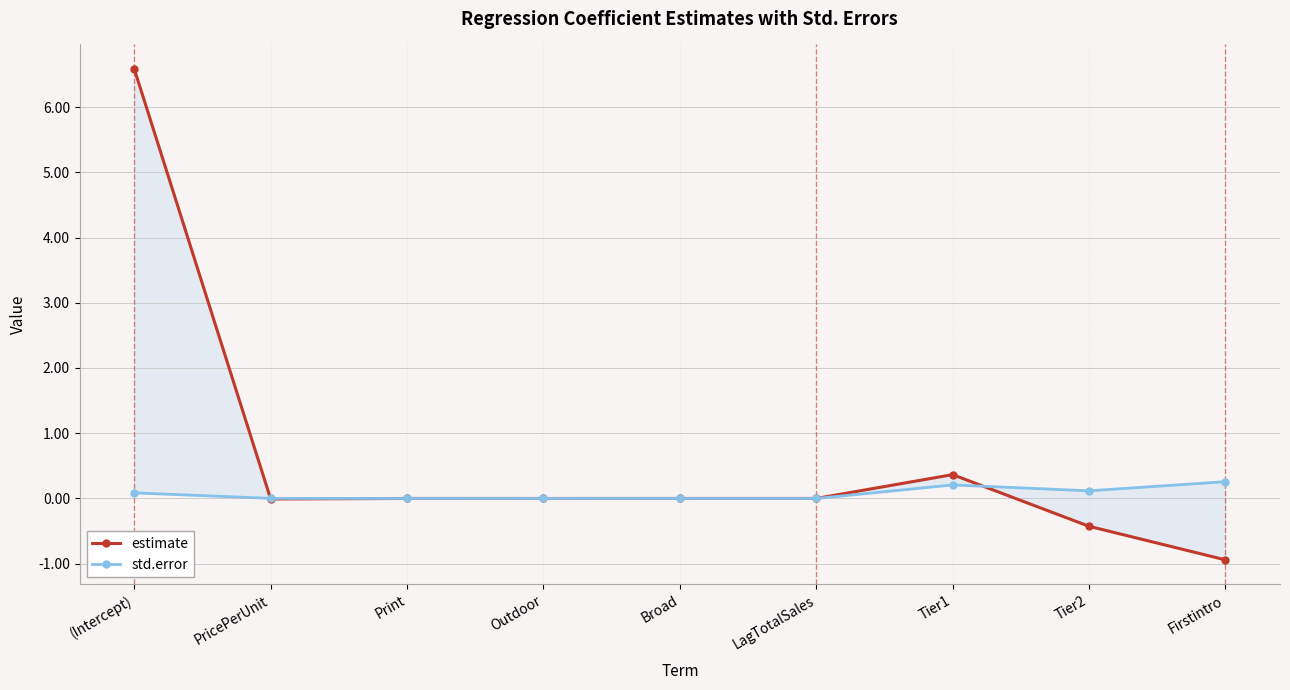

What is the difference between the maximum and minimum values in the std.error series?

0.3